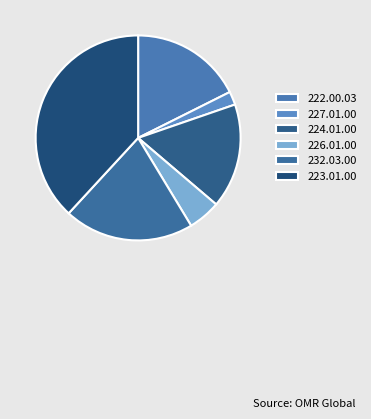

Approximately how many times larger is the value at 227.01.00 compared to 223.01.00?

0.1